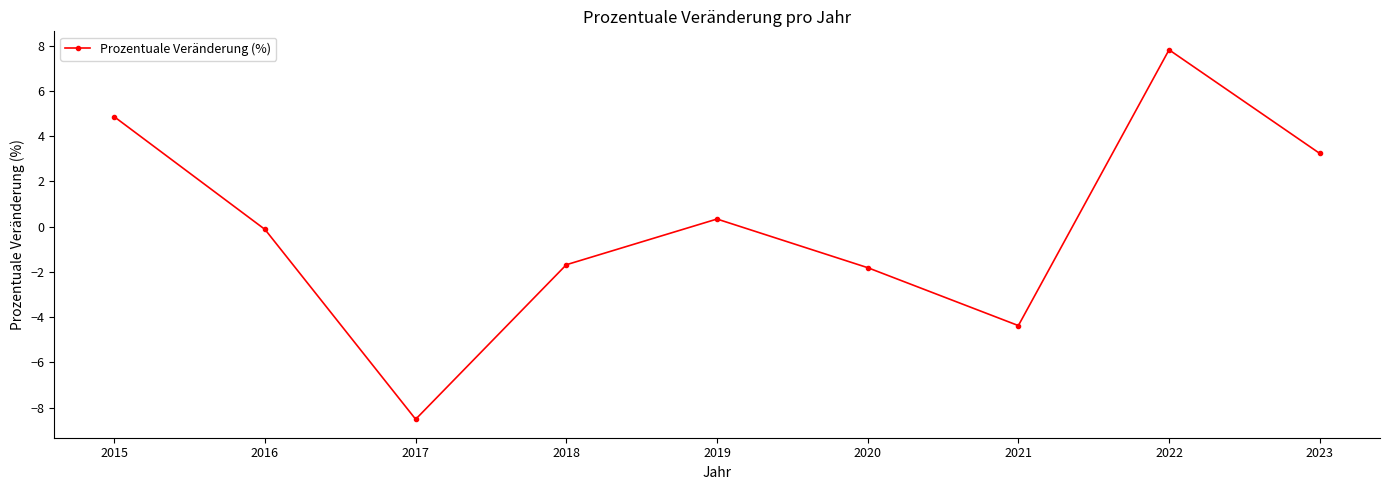

What is the minimum value shown in the chart?

-8.5